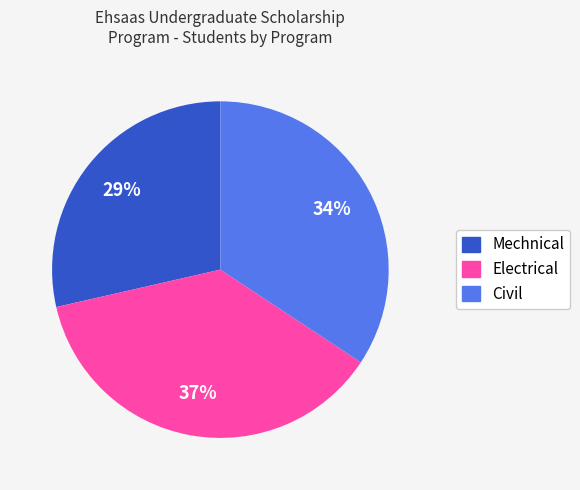

How many segments does this pie chart have?

3